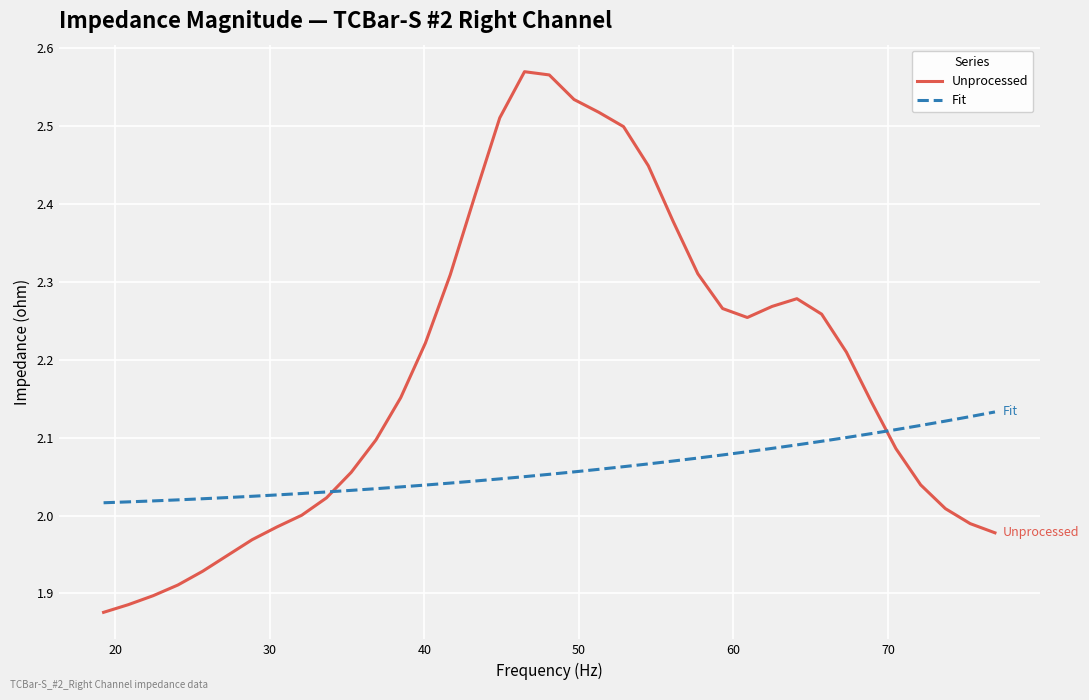

How many lines are shown in the chart?

2